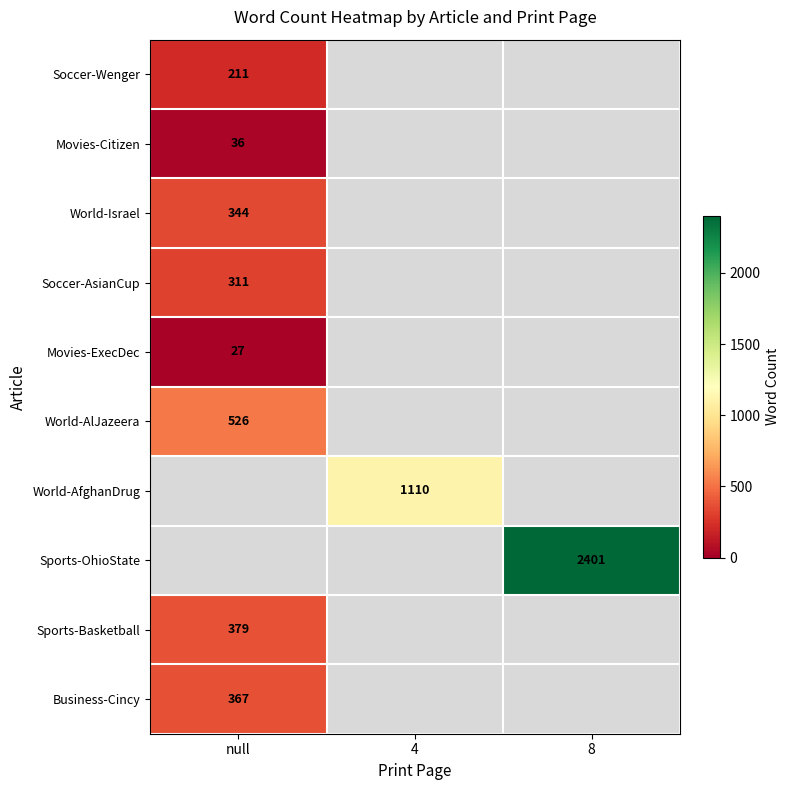

Is it true that Soccer-Wenger equals 310 at null?

False